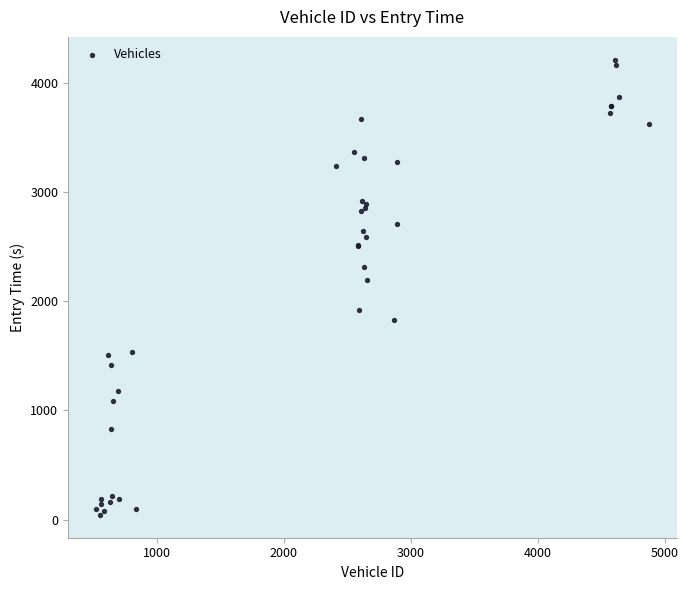

What Y value in the scatter plot is closest to 2126?

2194.6